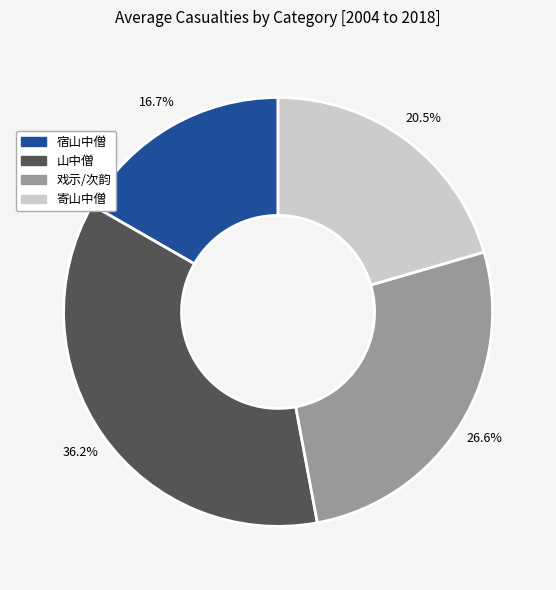

Count the number of slices in the pie.

4